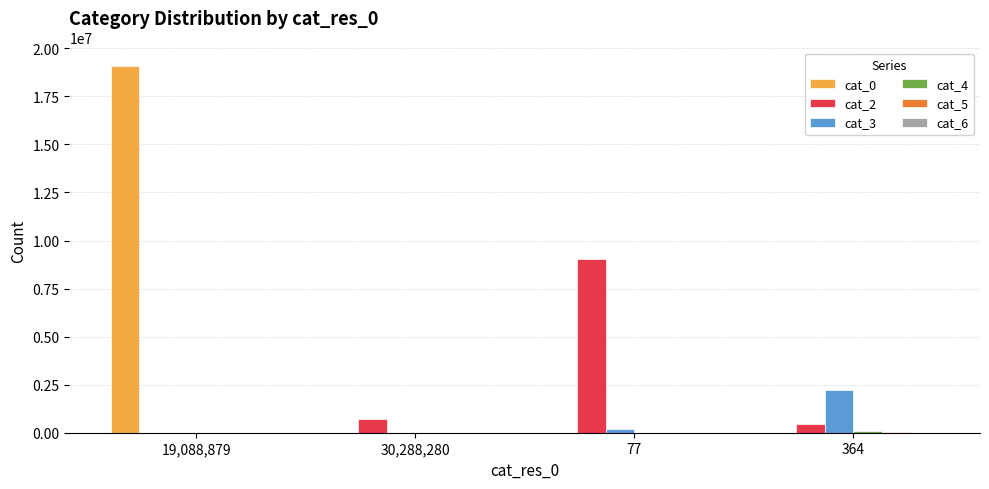

Which series changed the most between 19,088,879 and 30,288,280?

cat_0